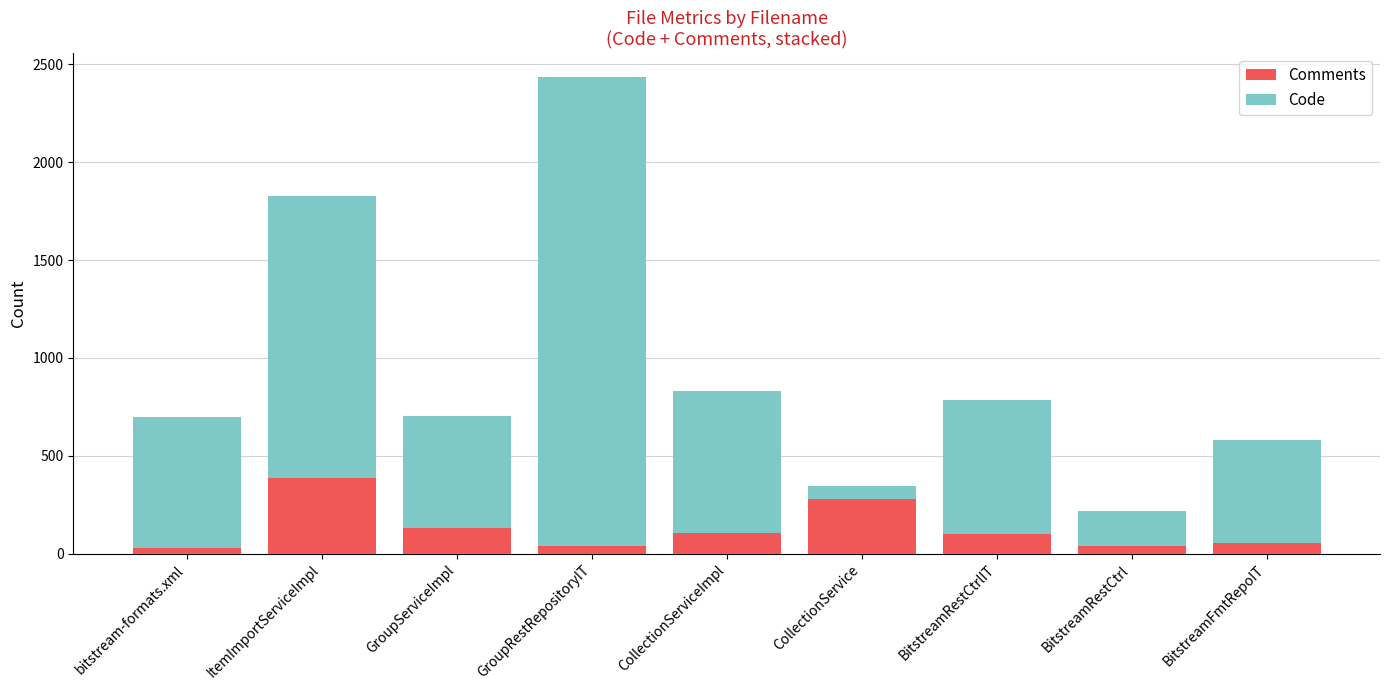

How many categories are shown in the chart?

9